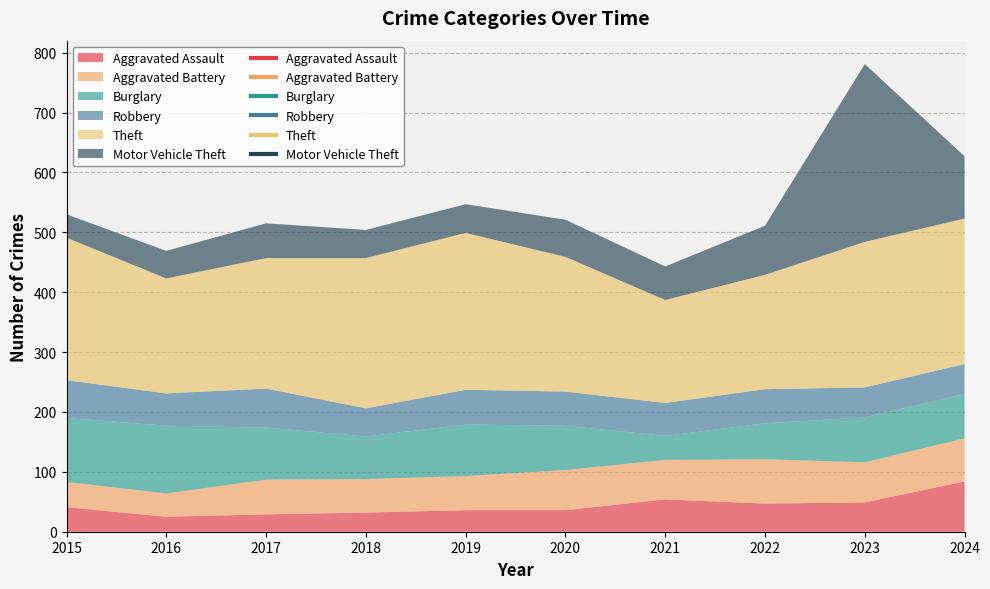

Is it true that Aggravated Battery equals 93 at 2018?

False